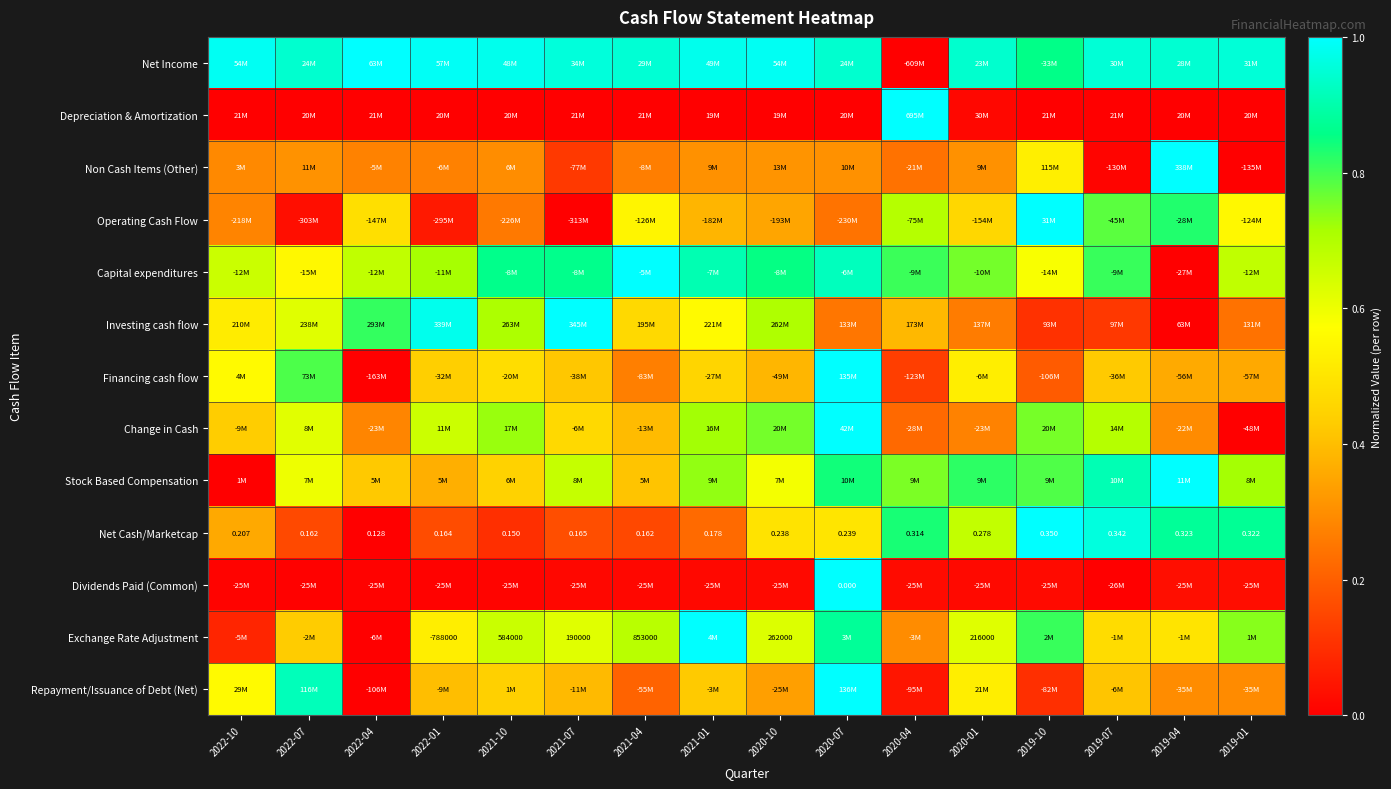

What is the difference between the second highest and minimum values in the Change in Cash series?

0.8